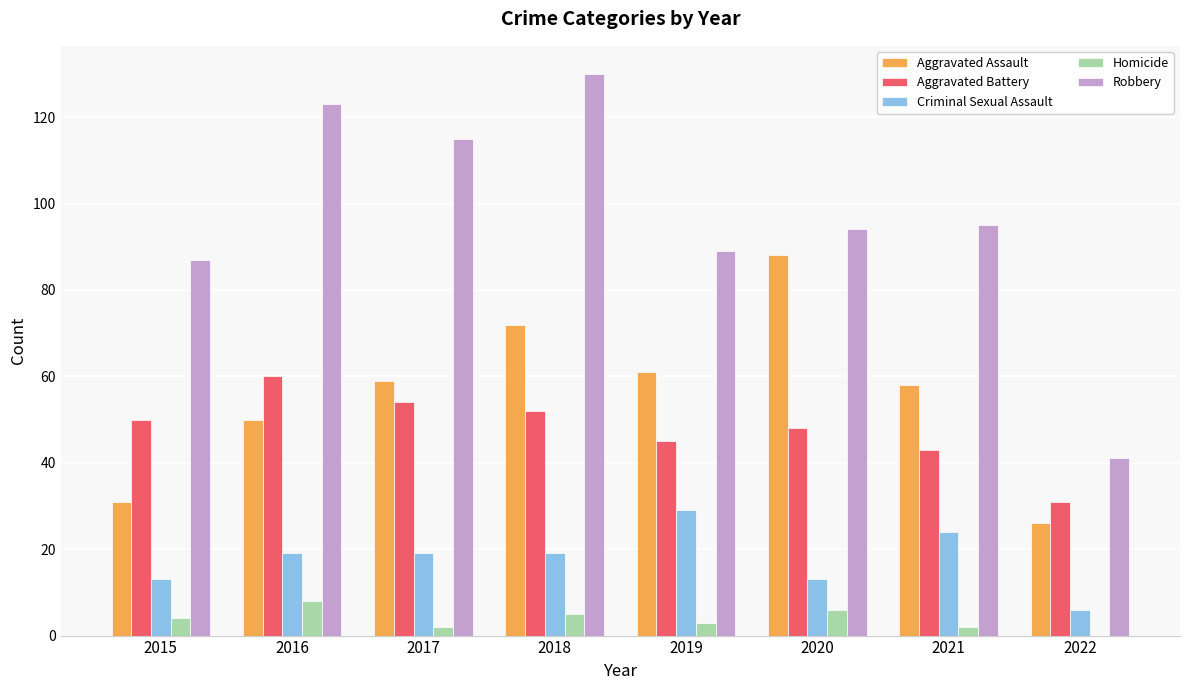

Which category has the highest value across all series?

2018